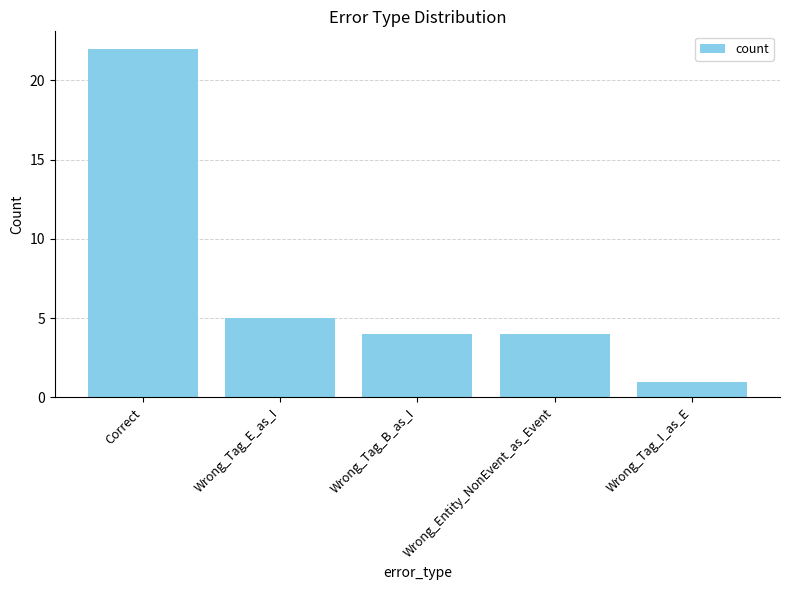

How many bars are there in total?

5